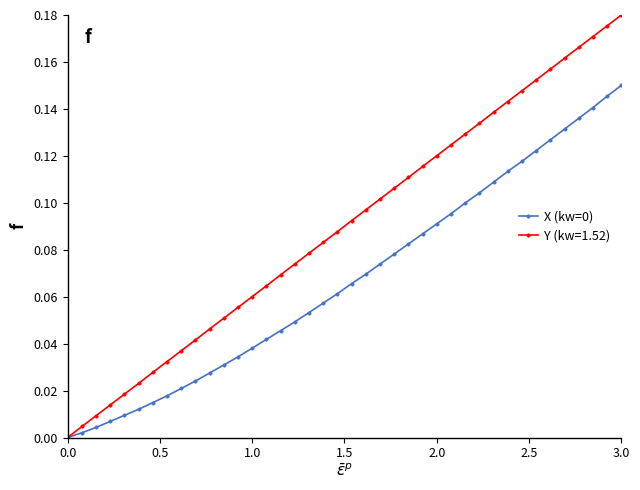

Which series has the largest total across all categories?

Y (kw=1.52)